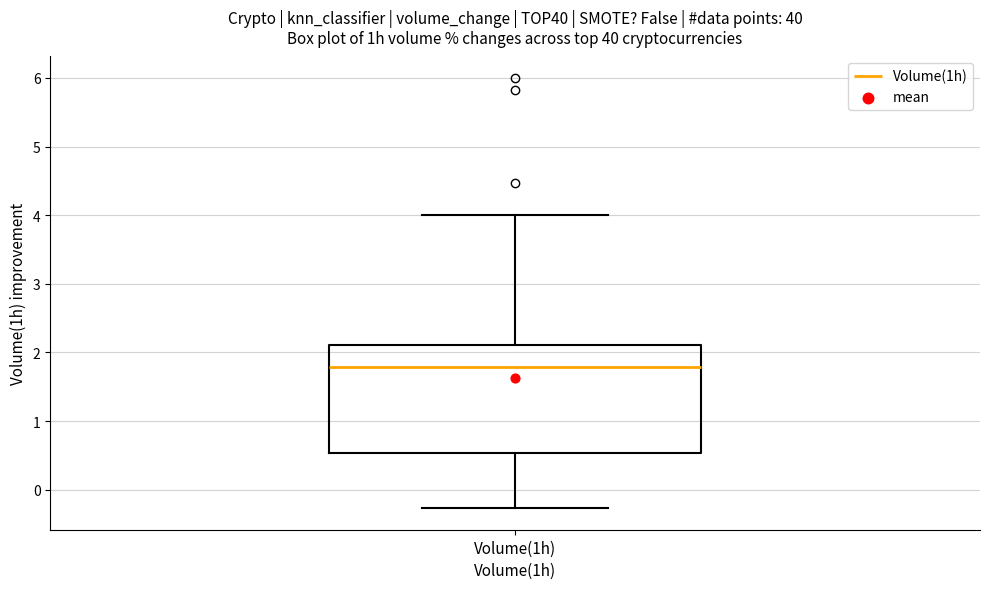

Where is the upper edge of the box for Volume(1h) on the y-axis? The values are not printed on the chart, so give them approximately, as read against the axis.

2.1